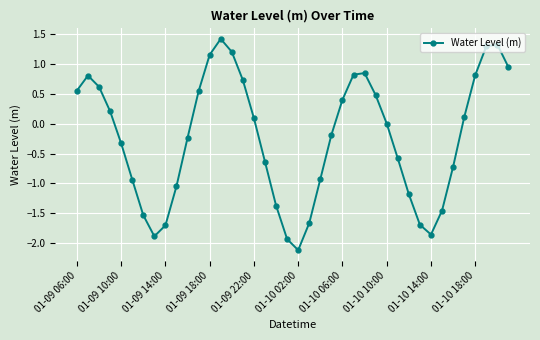

What is the difference between the maximum and second lowest values?

3.4